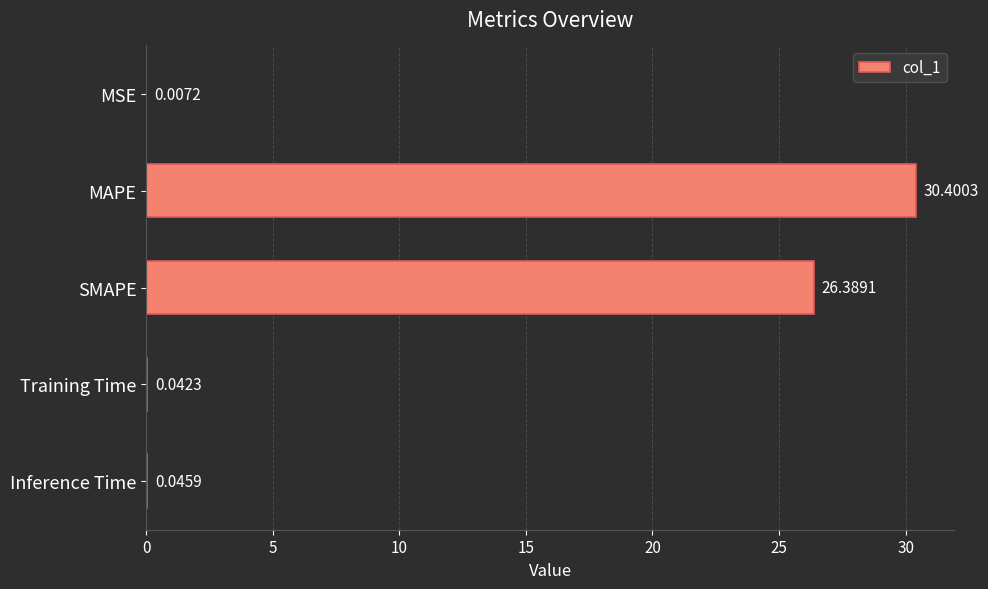

Where is the data nearest to the value 15?

SMAPE